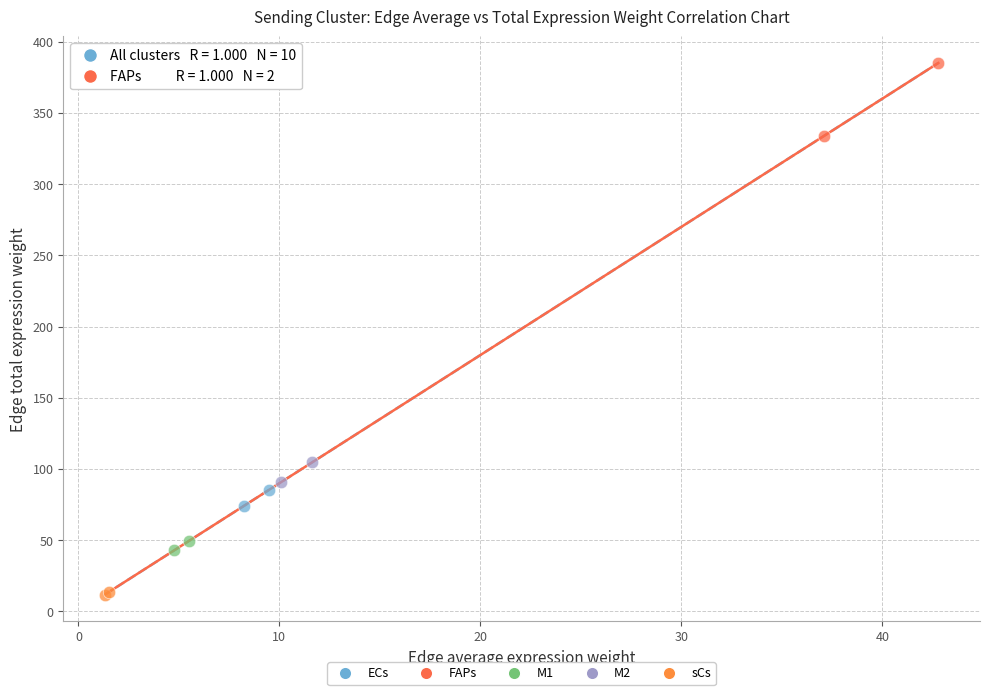

Which series has the widest spread of Y values?

FAPs